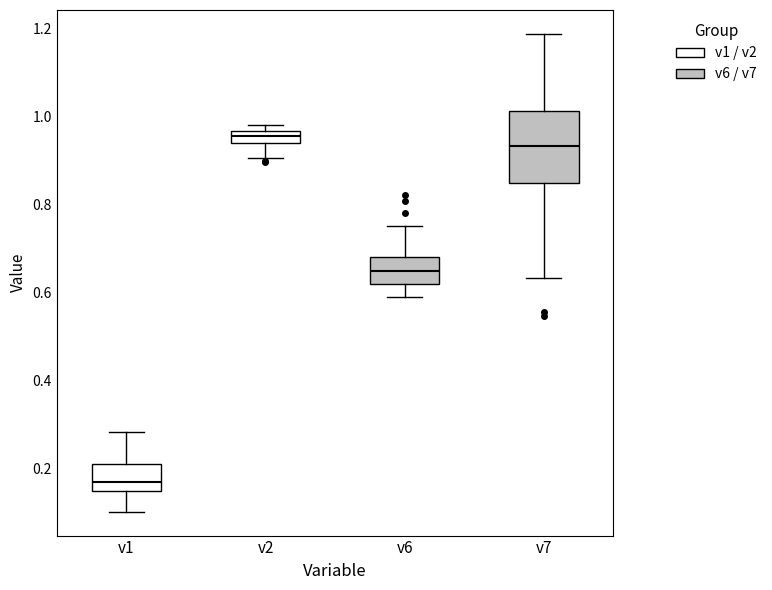

Which box has the lowest median line?

v1